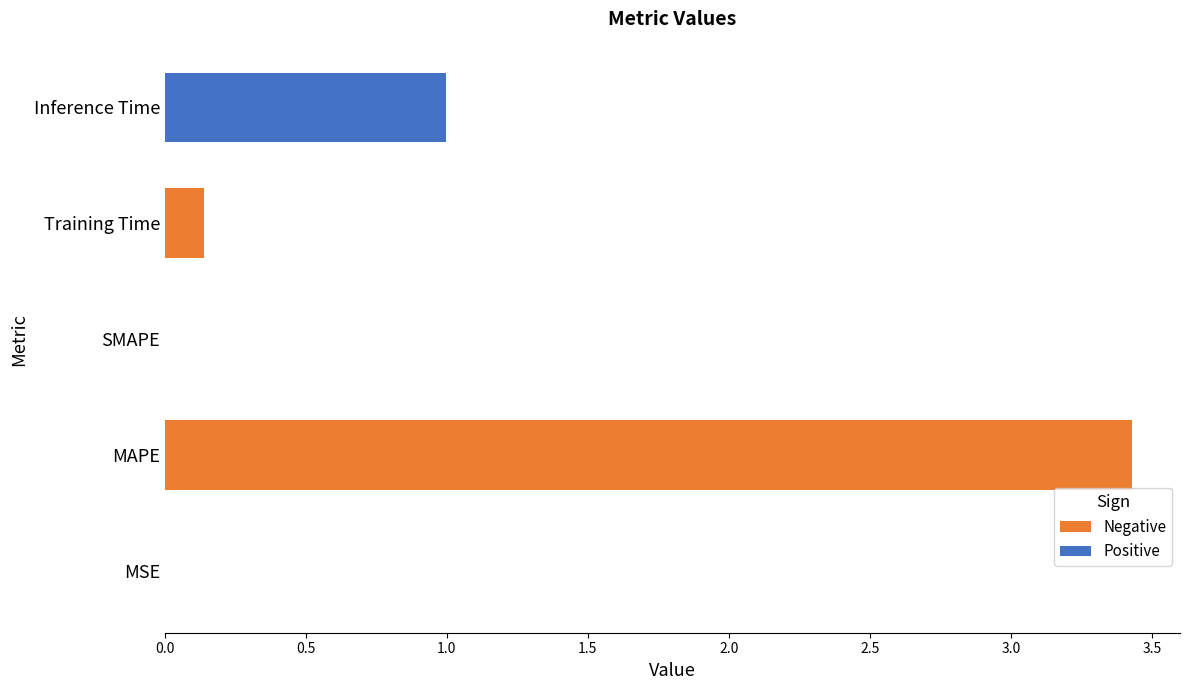

Which category has the highest value across all series?

MAPE